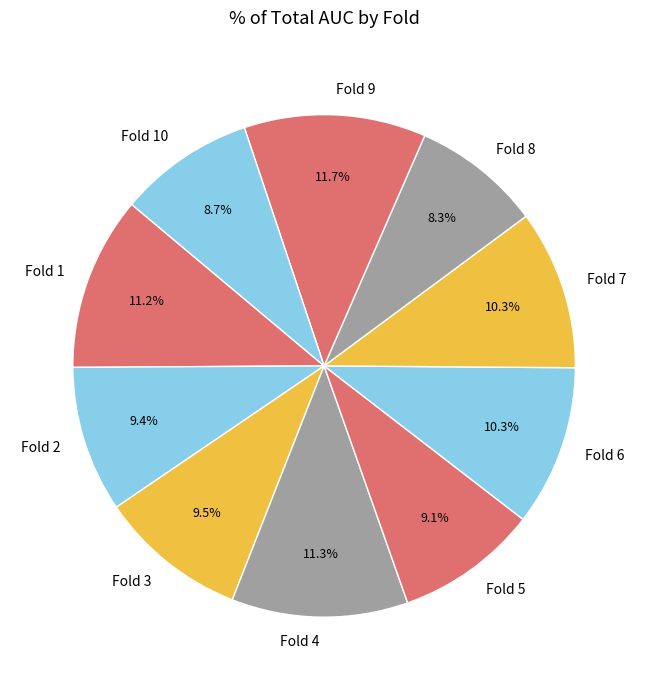

What portion of the pie excludes Fold 9?

88.3%